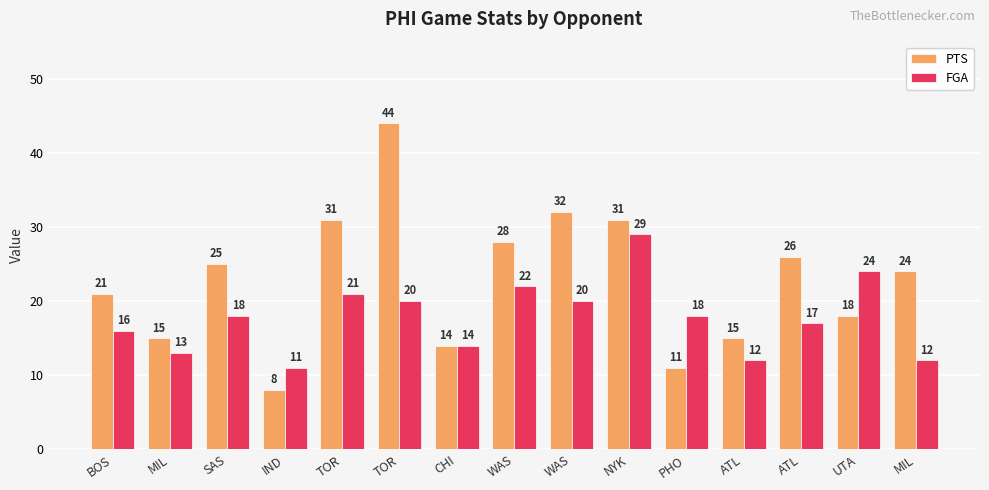

What are all the series names shown in the legend?

PTS, FGA